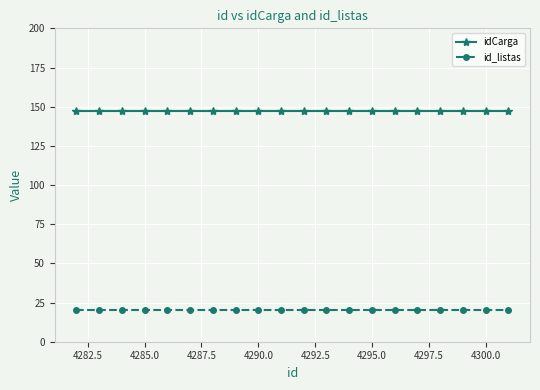

What is the sum of all idCarga values?

2940